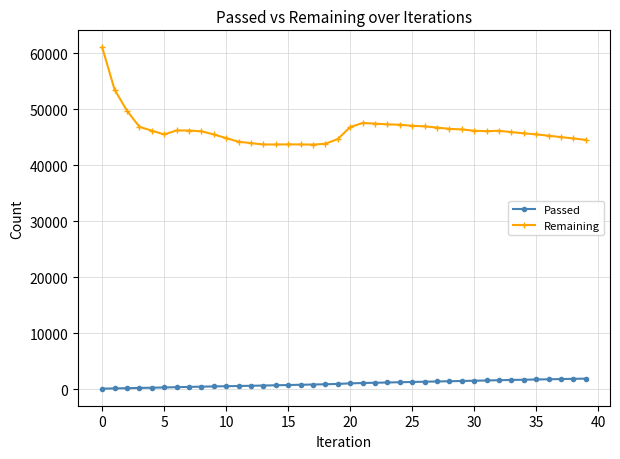

At how many categories does at least one series exceed 15932?

40